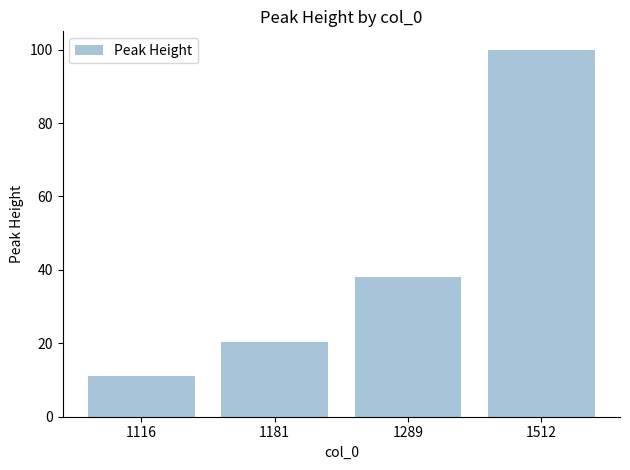

What value does the data have at 1181?

20.3